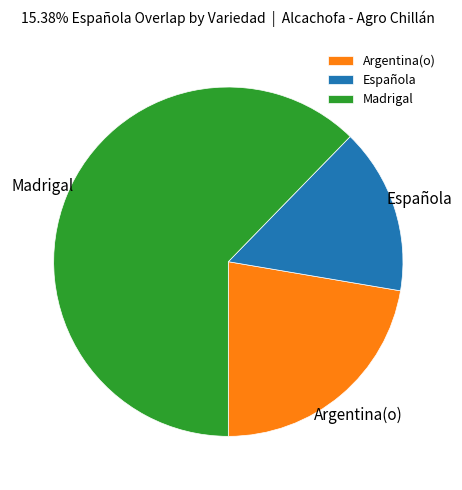

Between Argentina(o) and Madrigal, which is larger?

Madrigal